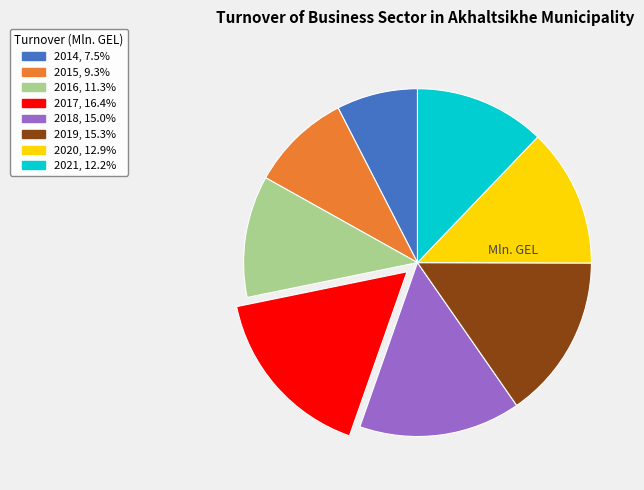

Is it true that 2021 is 1% of the pie?

False